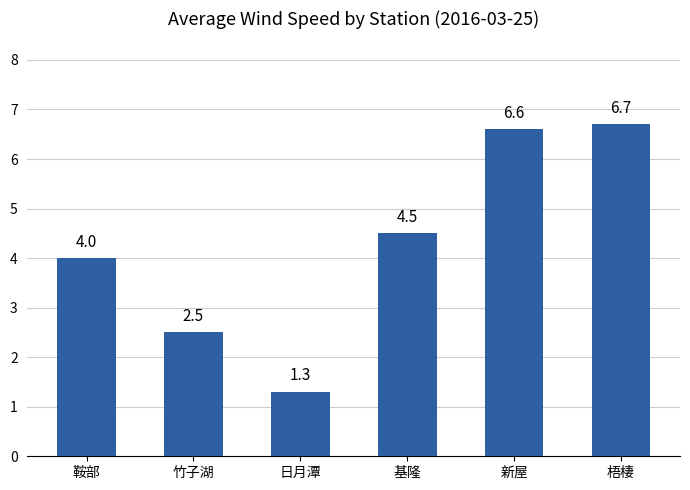

Where is the data nearest to the value 4?

鞍部